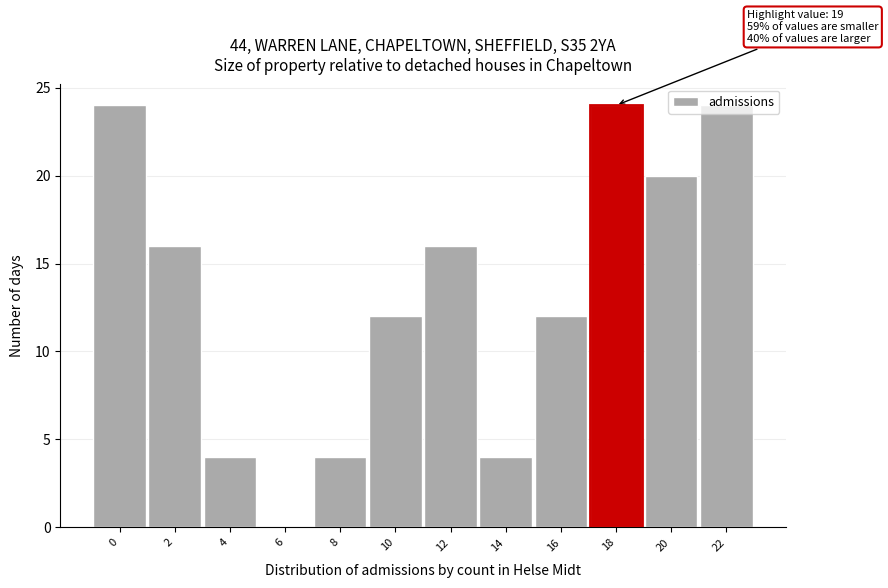

What is the maximum value shown in the chart?

24